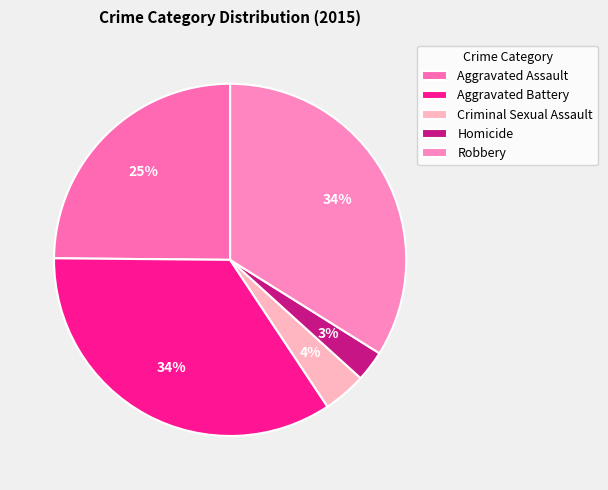

Combined, what portion of the pie is Criminal Sexual Assault and Aggravated Assault?

28.8%